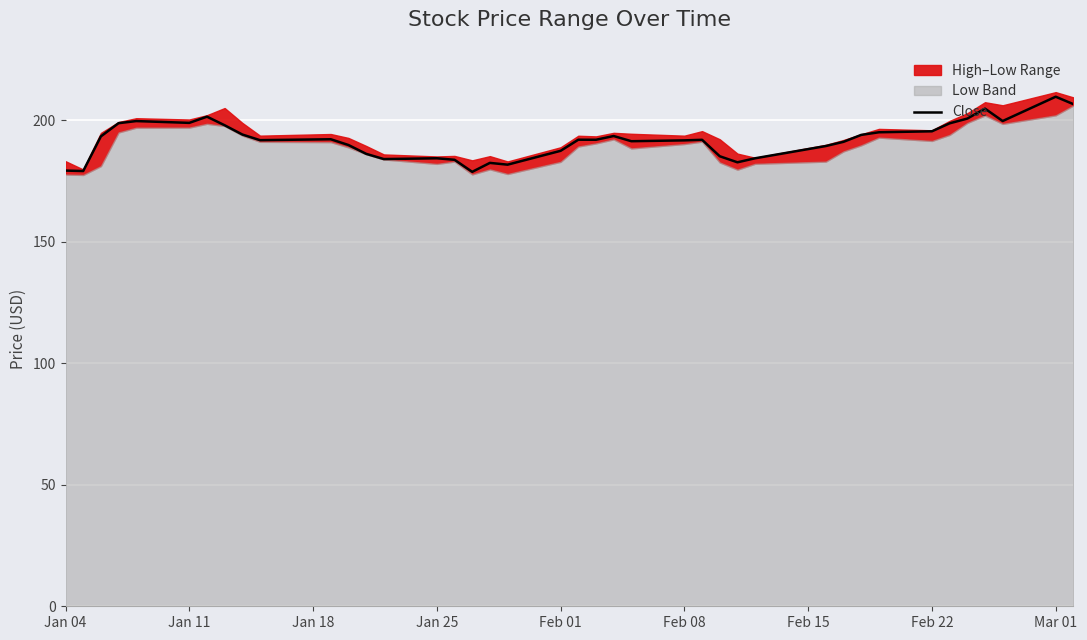

Is it true that Close equals 109.2 at Feb 08?

False